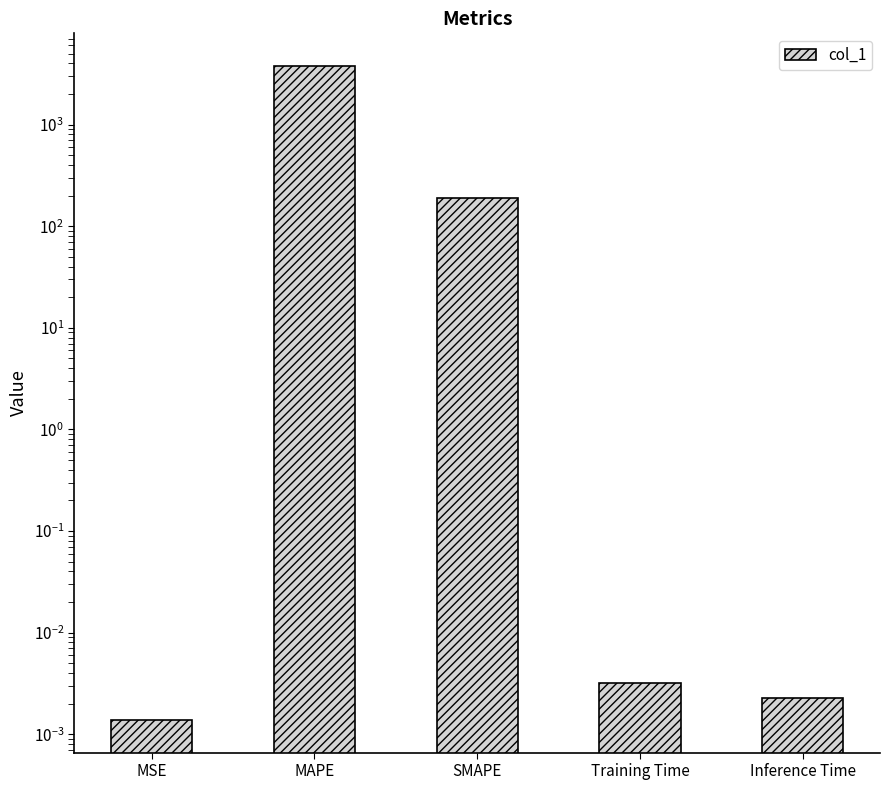

Reading left to right, what are all the values shown in this chart?

MSE=0.0	MAPE=3767.5	SMAPE=189.9	Training Time=0.0	Inference Time=0.0